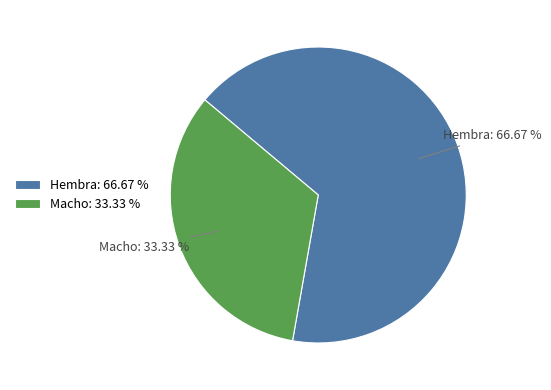

Does Macho account for over 50% of the chart?

No